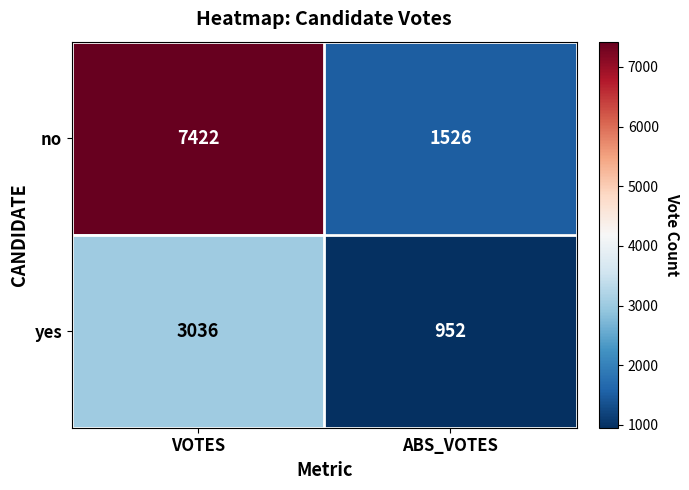

What value does the no series have at ABS_VOTES, to the nearest 100?

1500